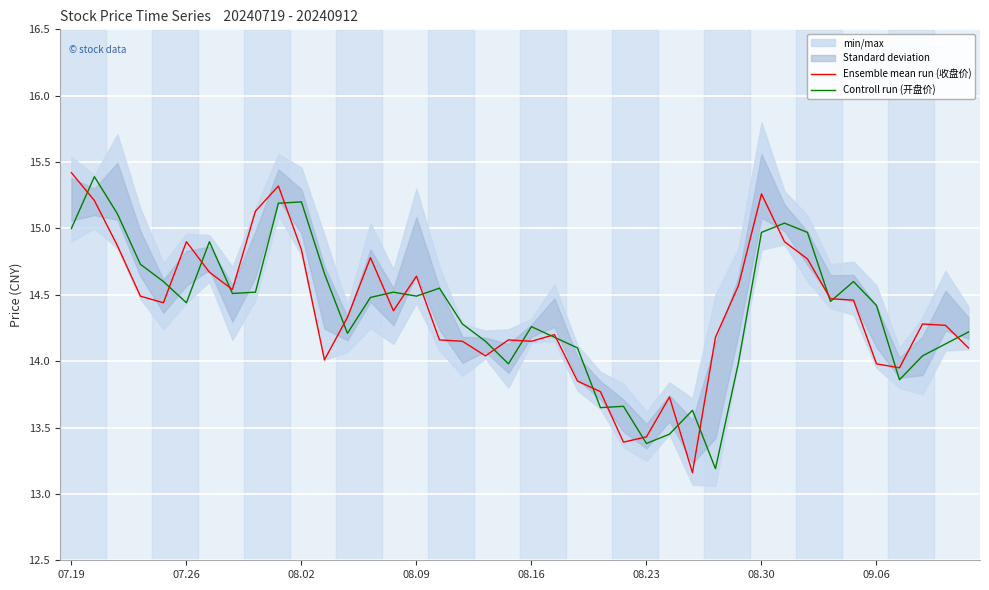

How many intersections are there between Ensemble mean run (收盘价) and Controll run (开盘价)?

23